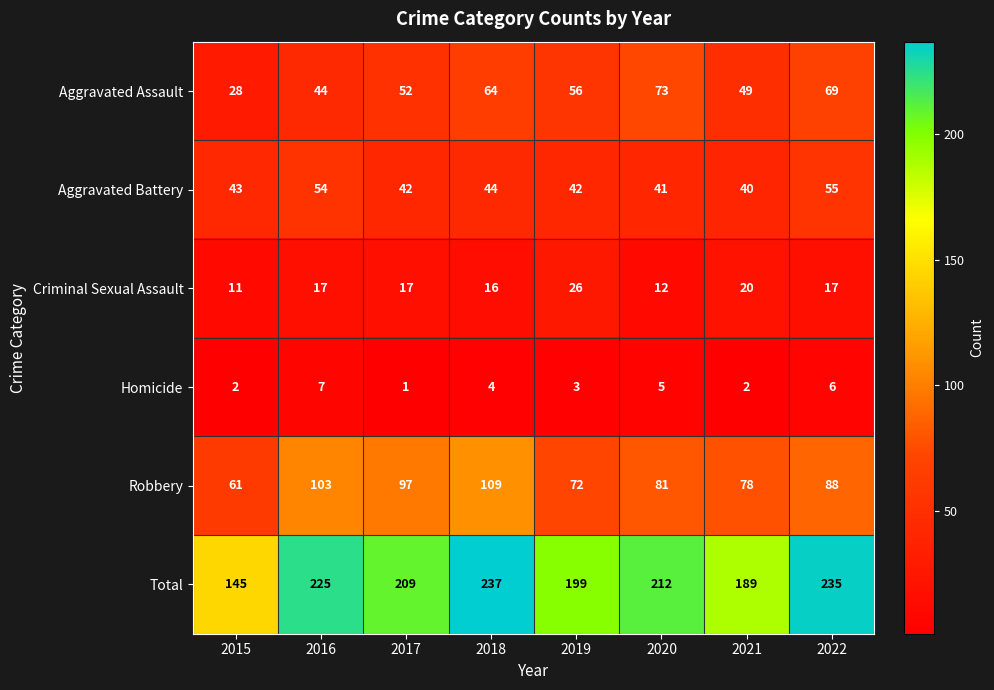

List the series in order of their peak value, highest first.

Total, Robbery, Aggravated Assault, Aggravated Battery, Criminal Sexual Assault, Homicide